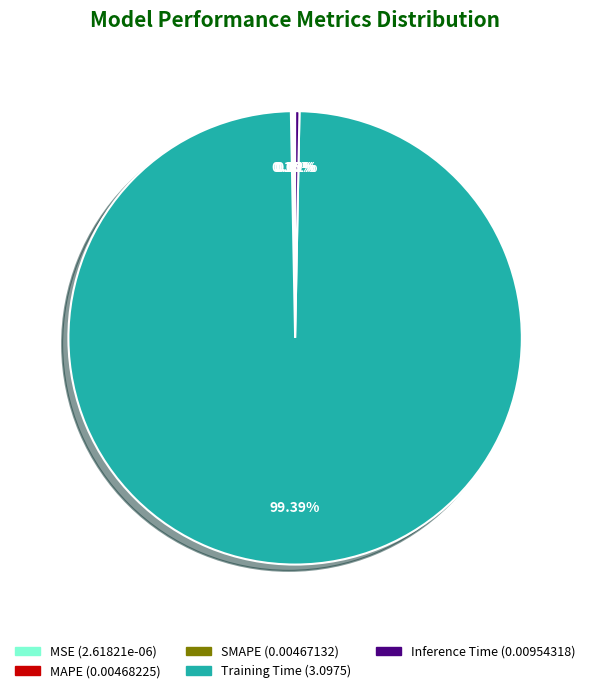

Does Inference Time represent more than half of the total?

No